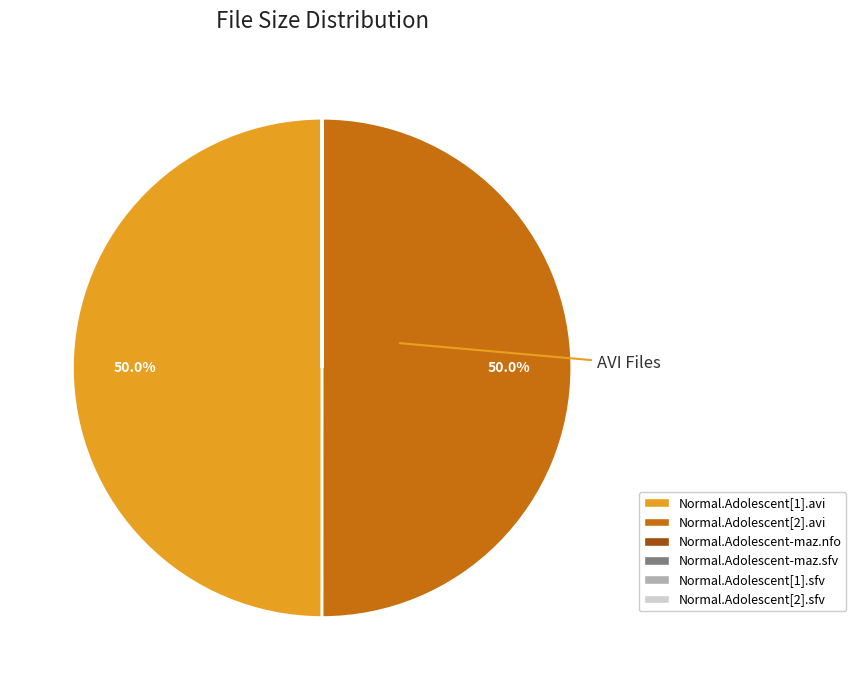

What percentage do Normal.Adolescent[1].avi and Normal.Adolescent[2].avi together represent?

100.0%